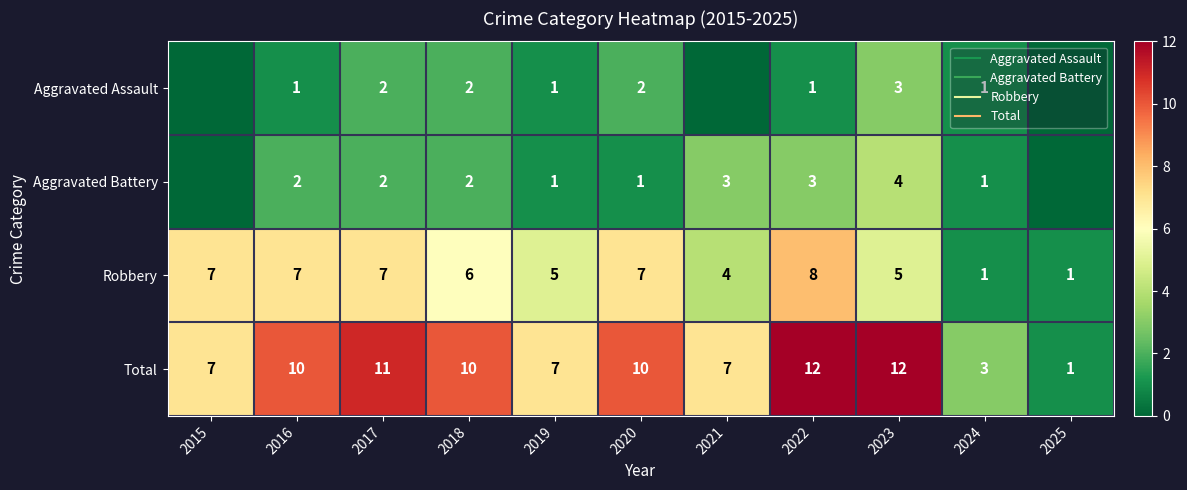

Between 2015 and 2020, which series saw the biggest shift?

Total